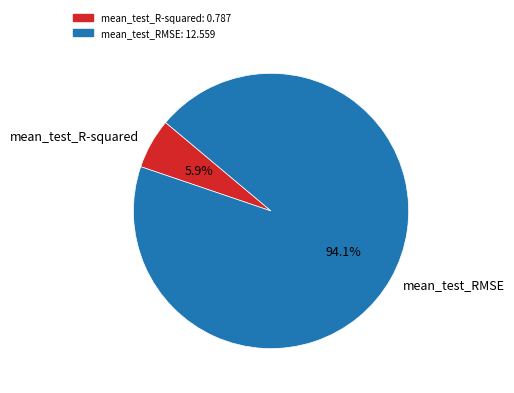

How many slices are in this pie chart?

2